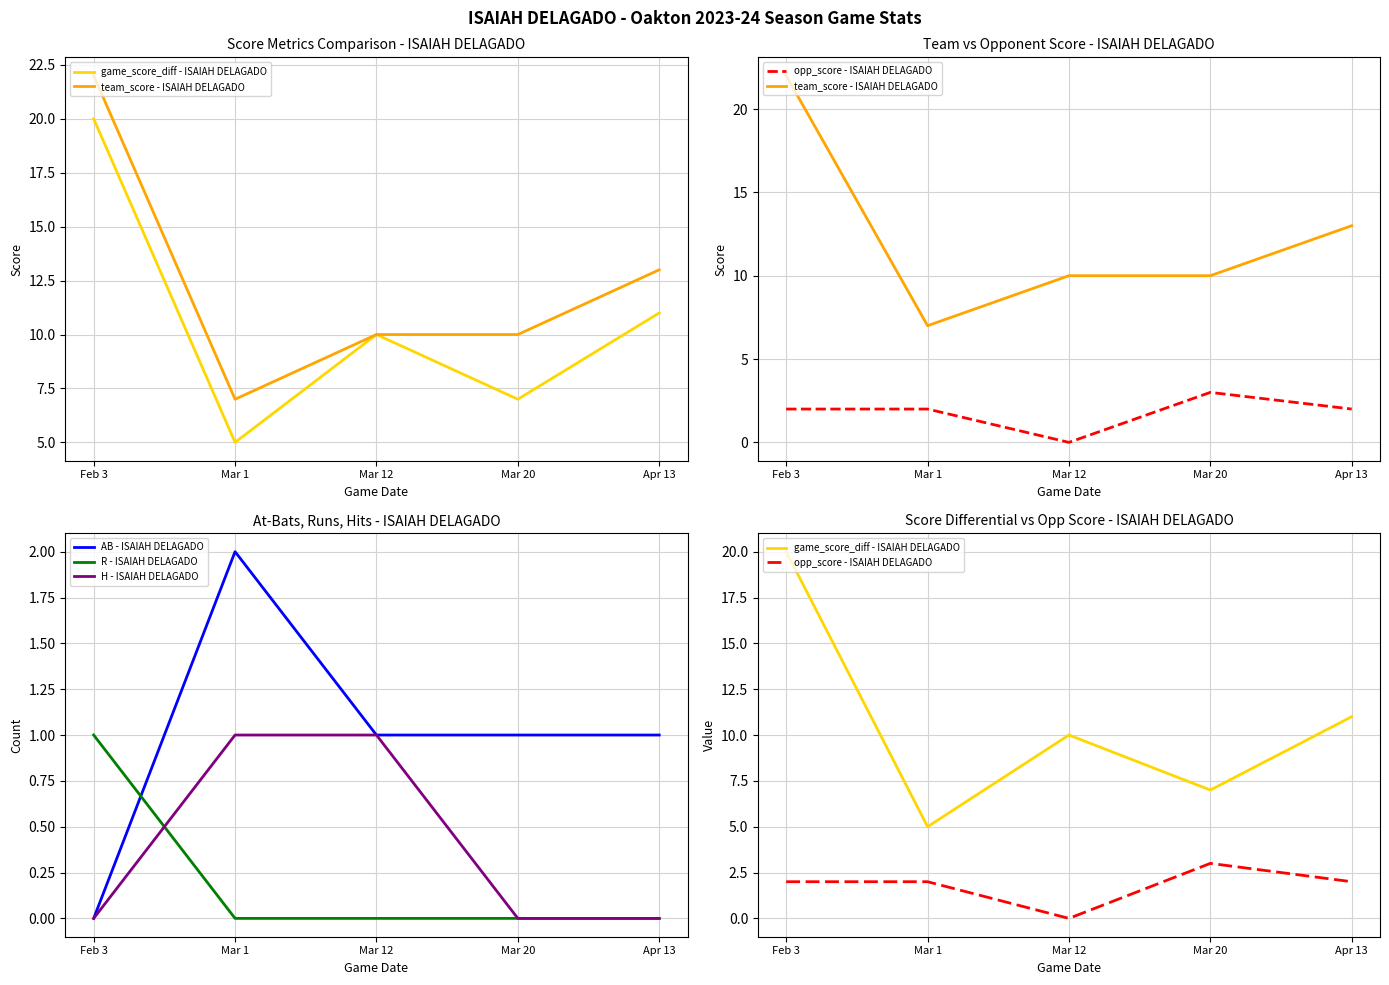

What is the label of the 2nd point from the left?

Mar 1